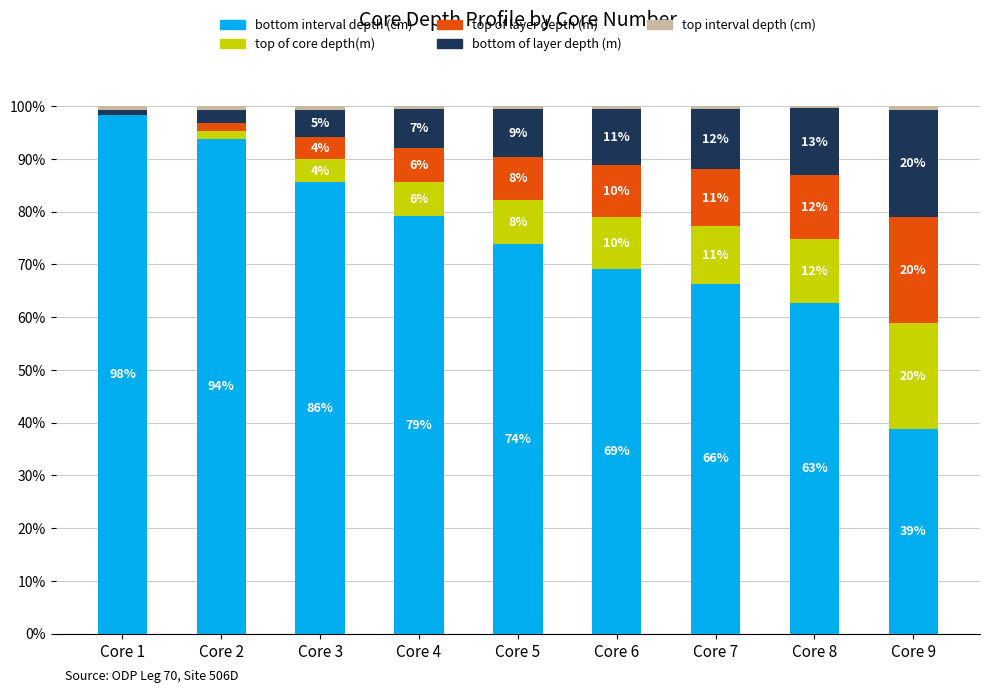

Are the bars horizontal?

No